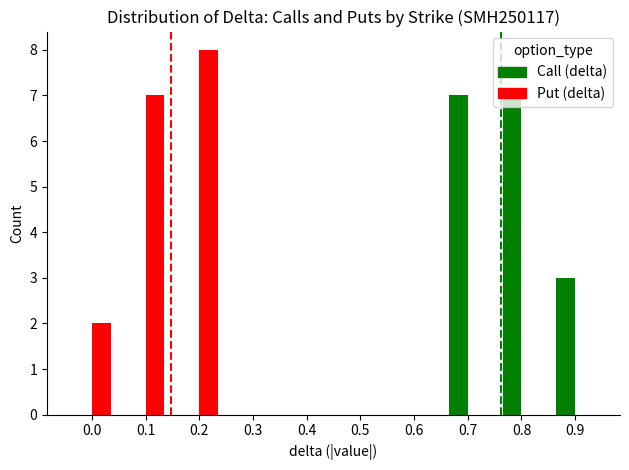

What is the maximum value for Put (delta)?

8